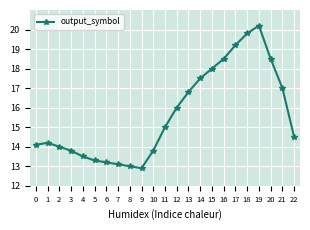

Reading left to right, transcribe all the data shown in this chart.

0=14.1	1=14.2	2=14.0	3=13.8	4=13.5	5=13.3	6=13.2	7=13.1	8=13.0	9=12.9	10=13.8	11=15.0	12=16.0	13=16.8	14=17.5	15=18.0	16=18.5	17=19.2	18=19.8	19=20.2	20=18.5	21=17.0	22=14.5